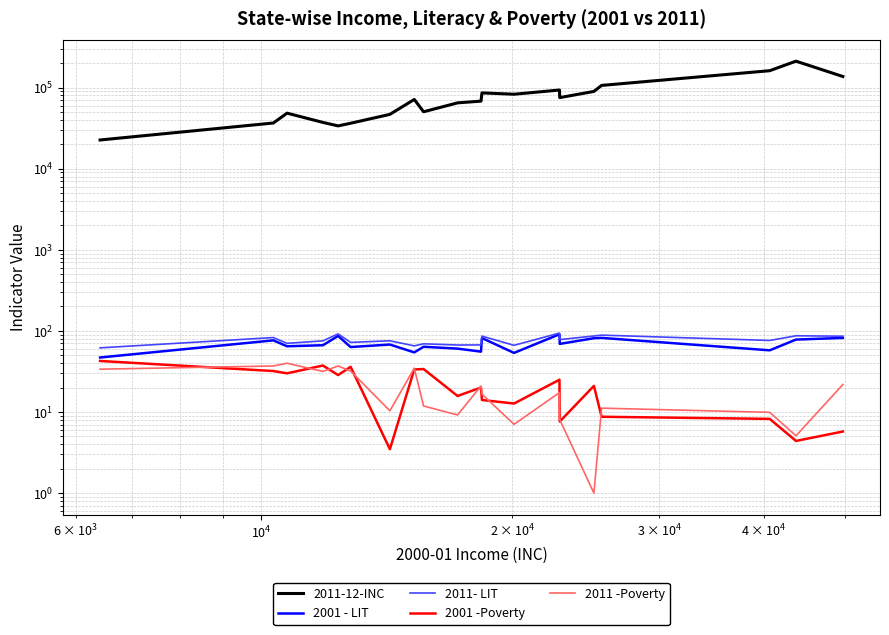

Which series has the largest range (max minus min)?

2011-12-INC